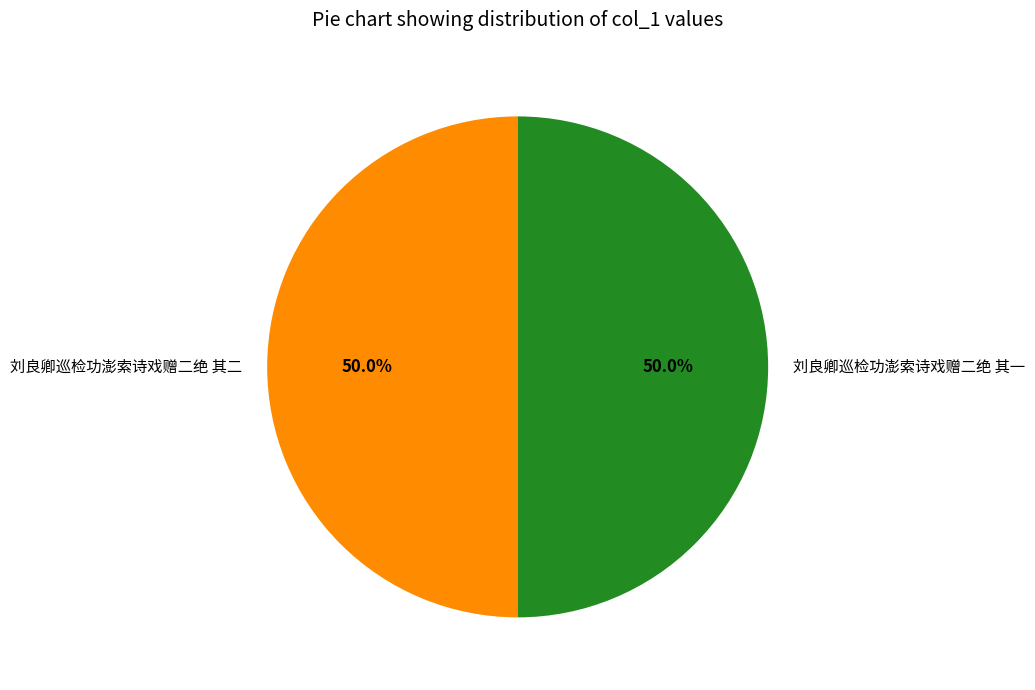

Approximately how many times larger is the value at 刘良卿巡检功澎索诗戏赠二绝 其二 compared to 刘良卿巡检功澎索诗戏赠二绝 其一?

1.0